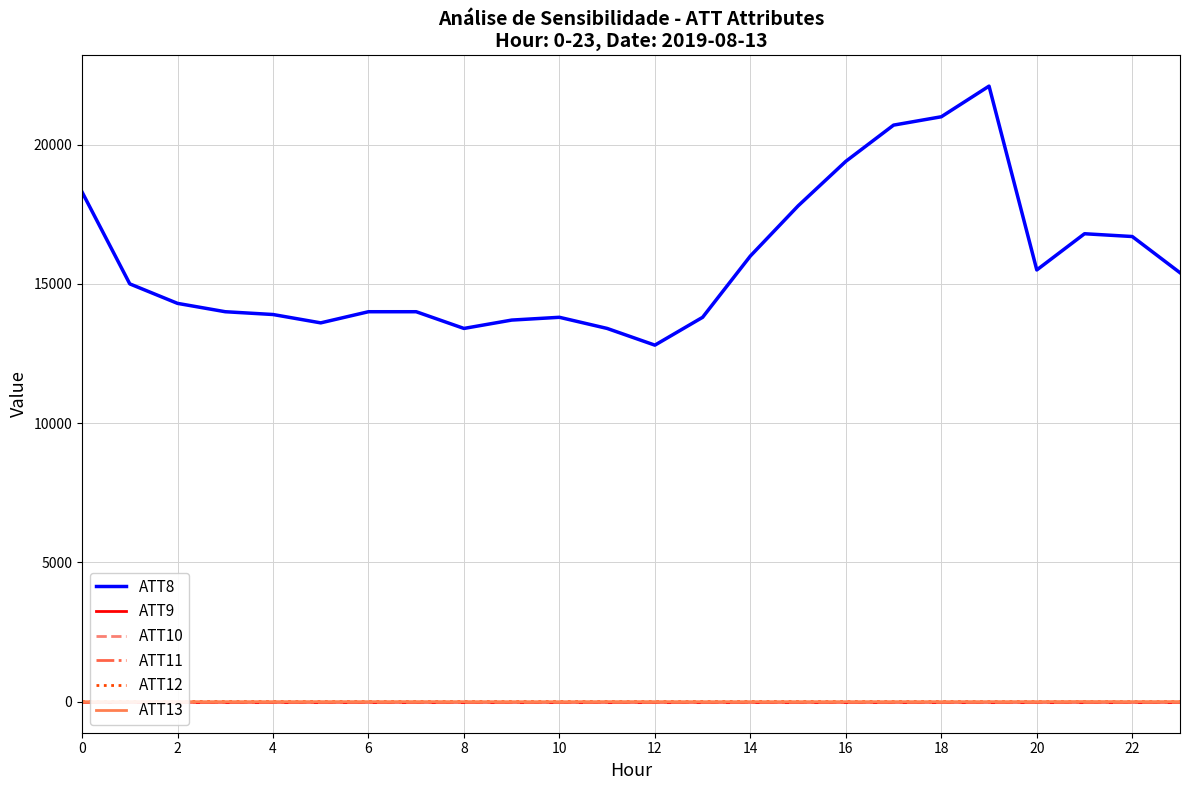

Which category has the highest value across all series?

19